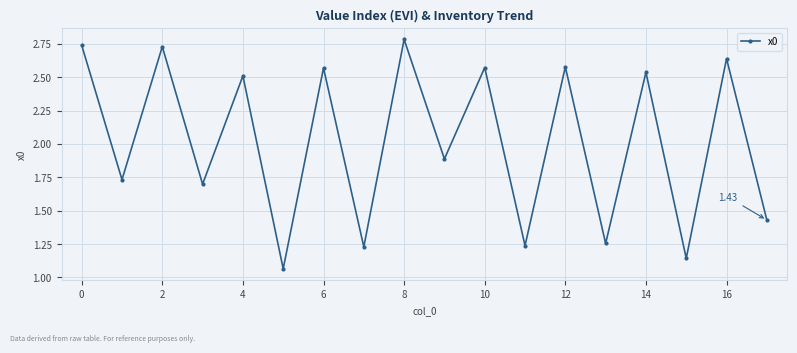

What is the difference between the maximum and second lowest values?

1.6